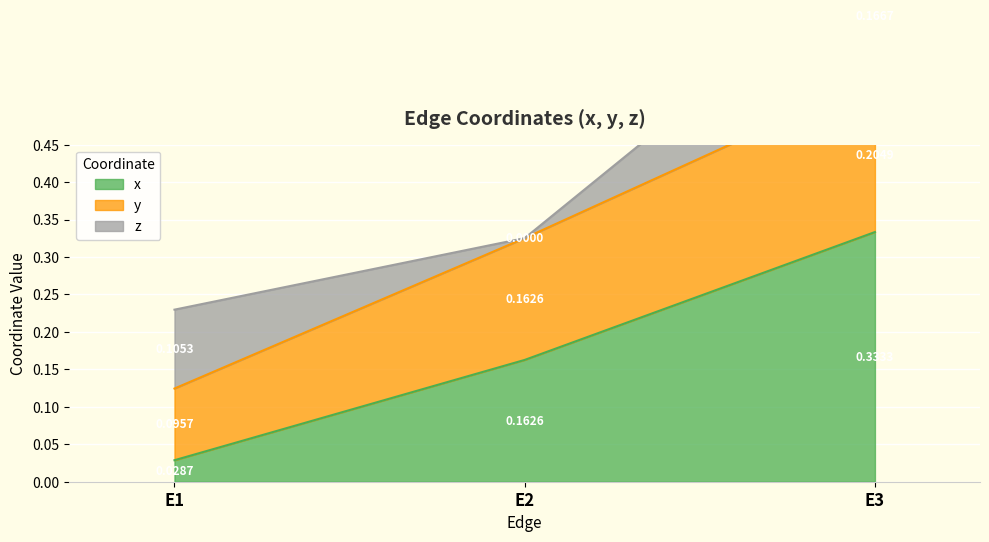

Rank the categories by x value from lowest to highest.

E1, E2, E3